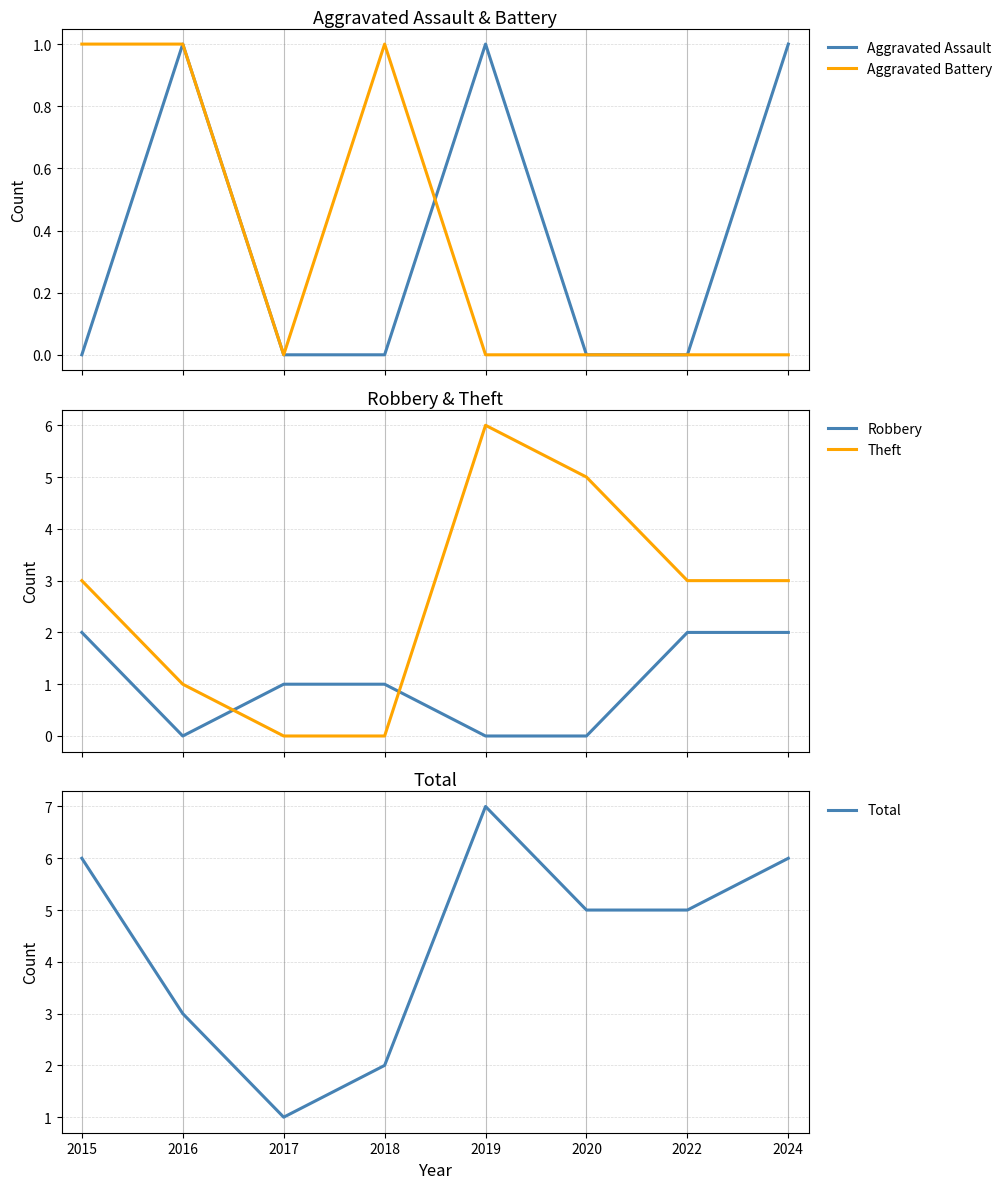

Which series has the largest range (max minus min)?

Theft